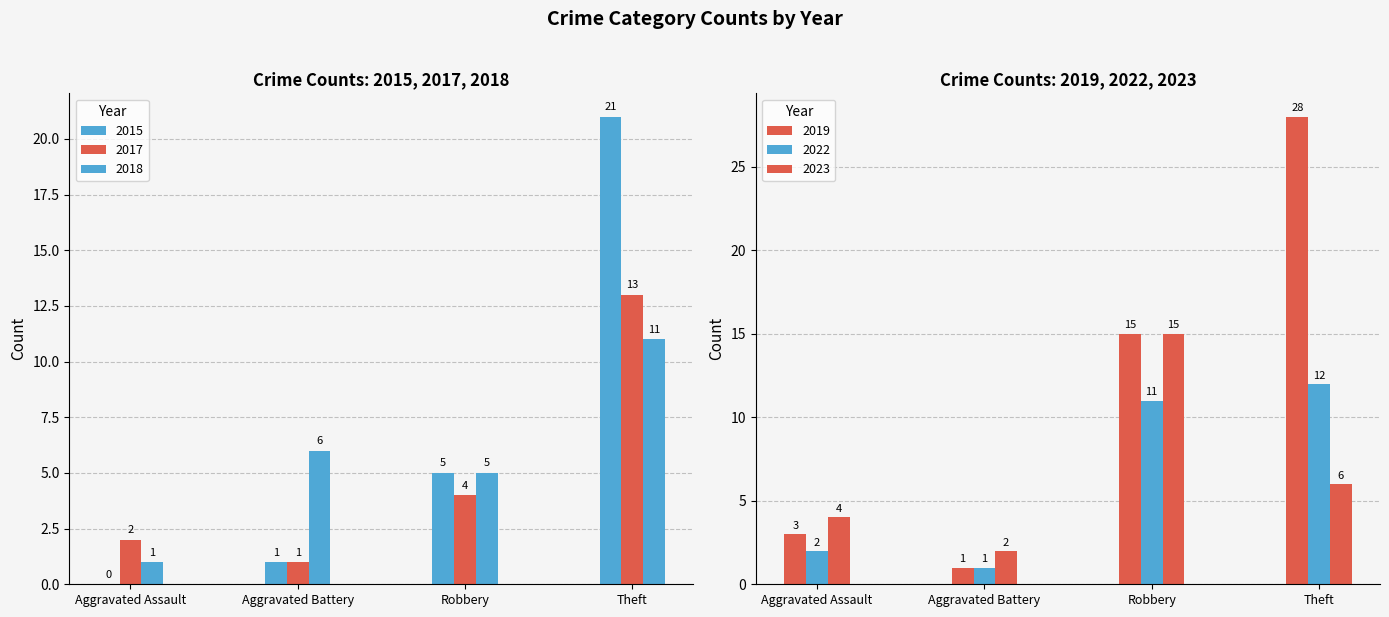

Between Theft and Robbery, which is larger?

Theft